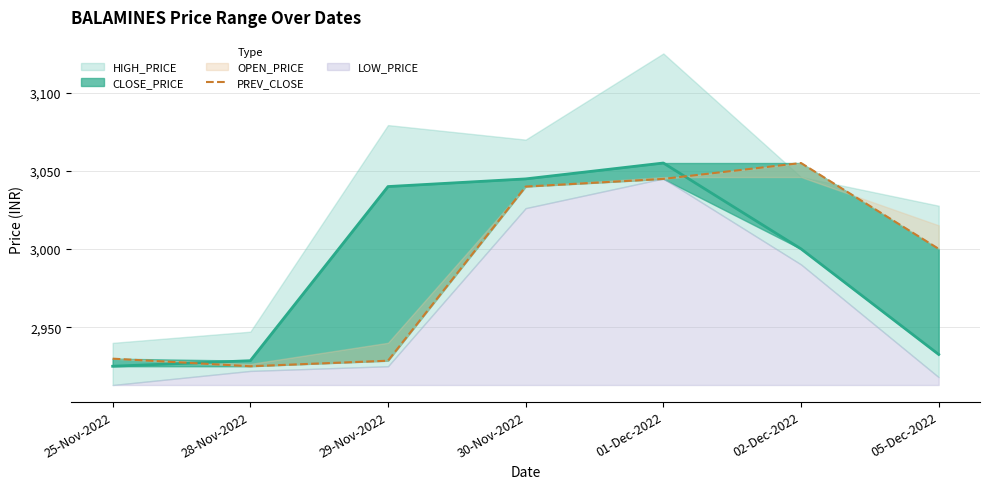

The chart shows a value of 2925.0 at 28-Nov-2022. True or false?

True